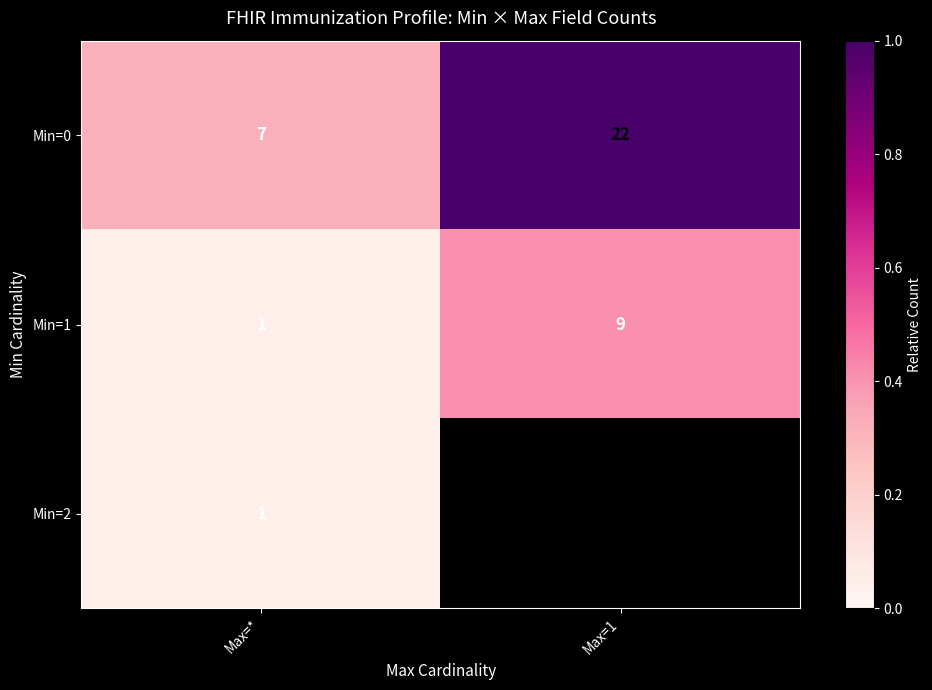

Is the value of Min=2 at Max=* greater than the value of Min=0 at Max=*?

No